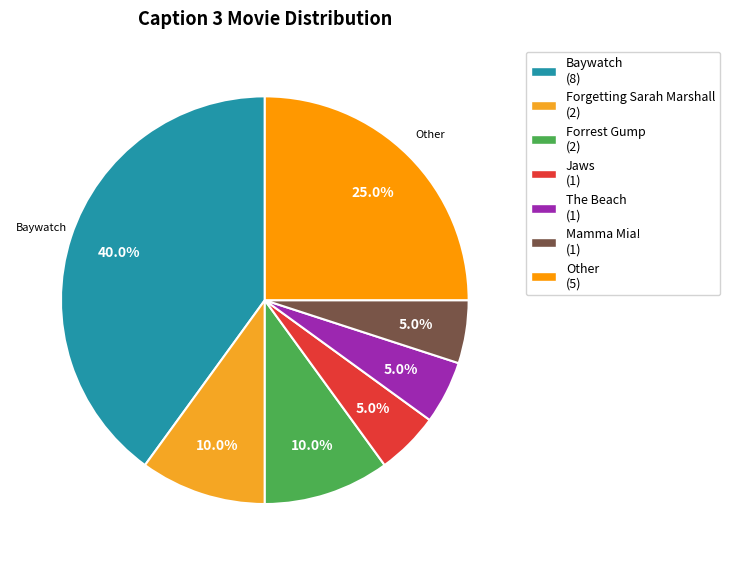

Count the number of slices in the pie.

7